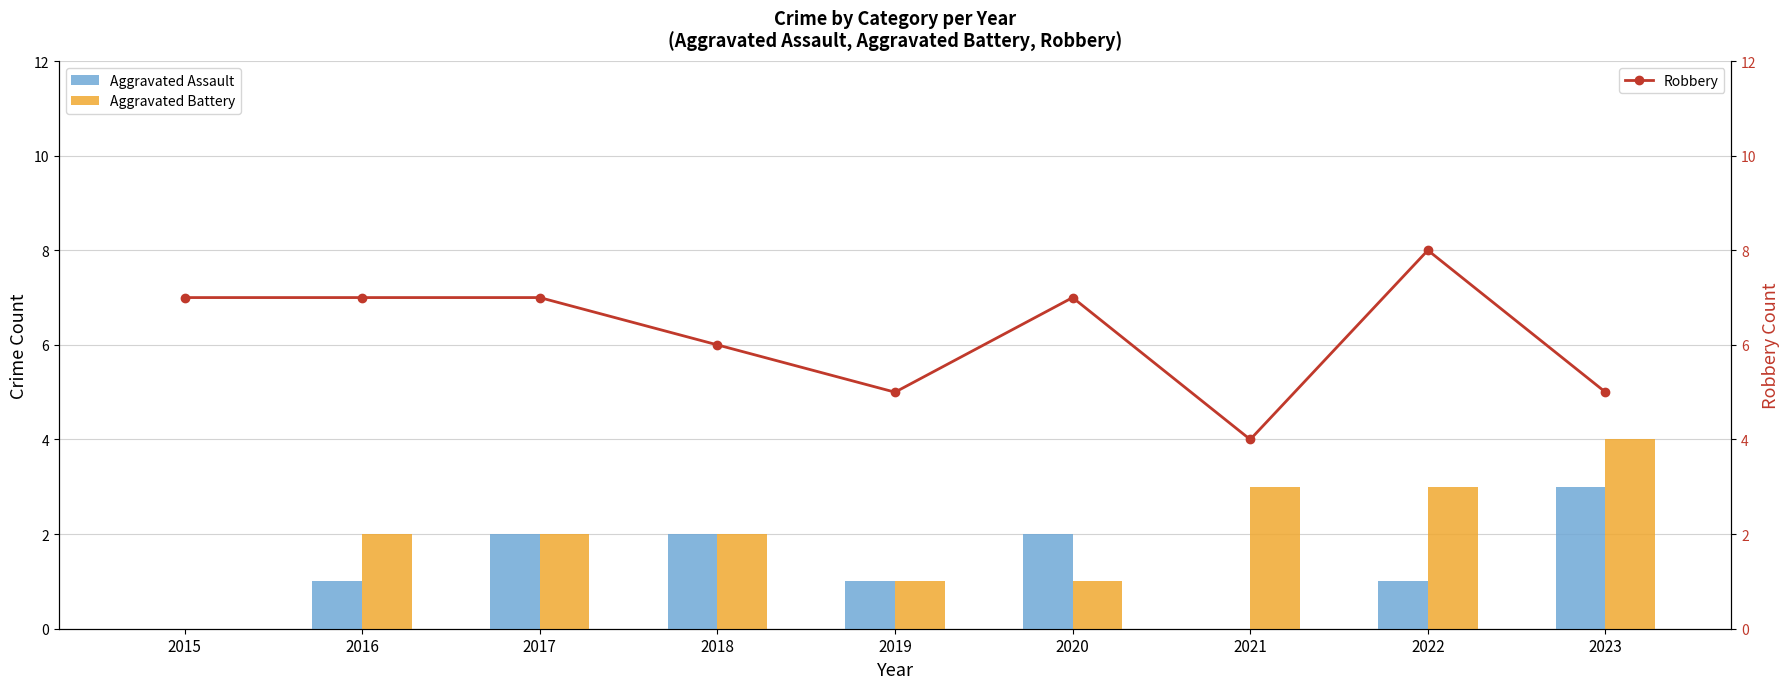

What is the value of the Aggravated Assault bar at the 2nd from the left?

1